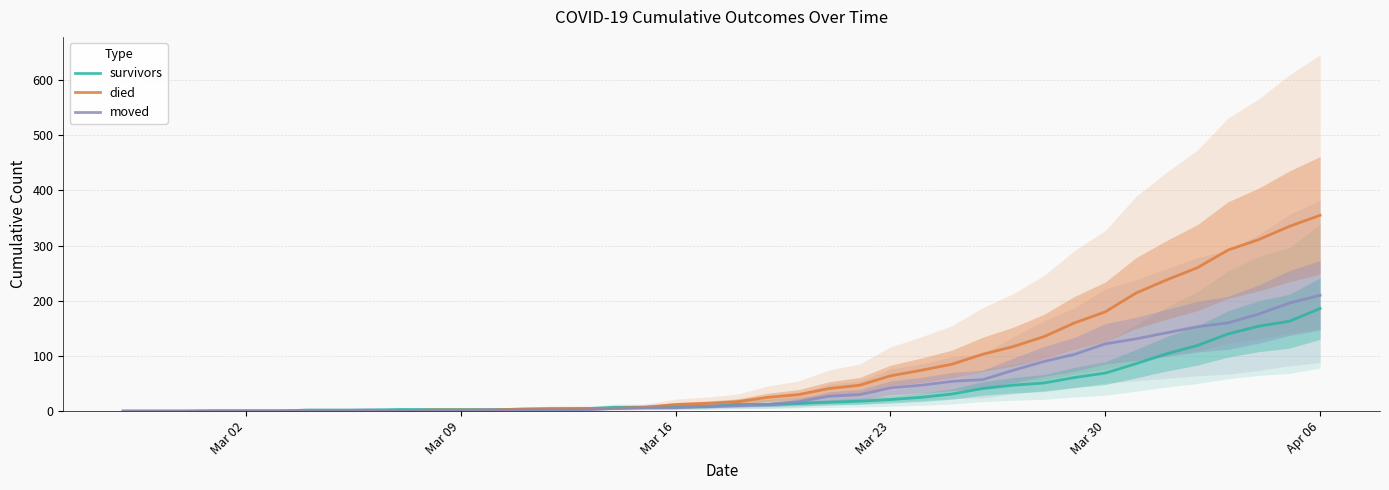

How many values in the died series are below 17?

20